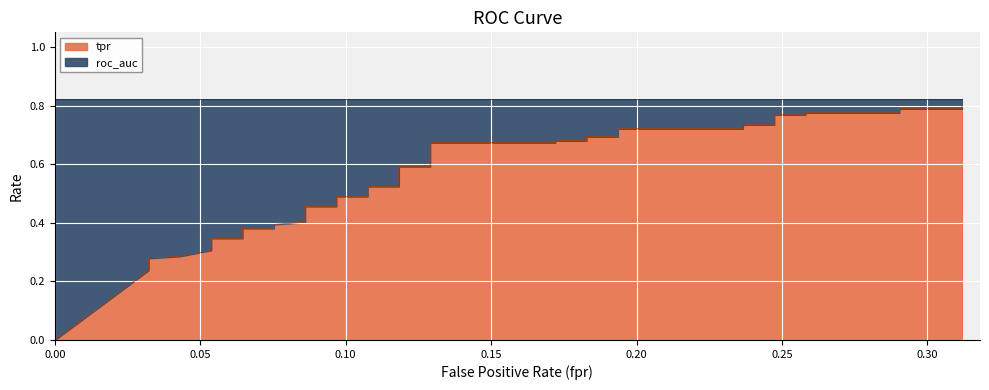

True or false: fpr has more than 1 interior local peaks.

False